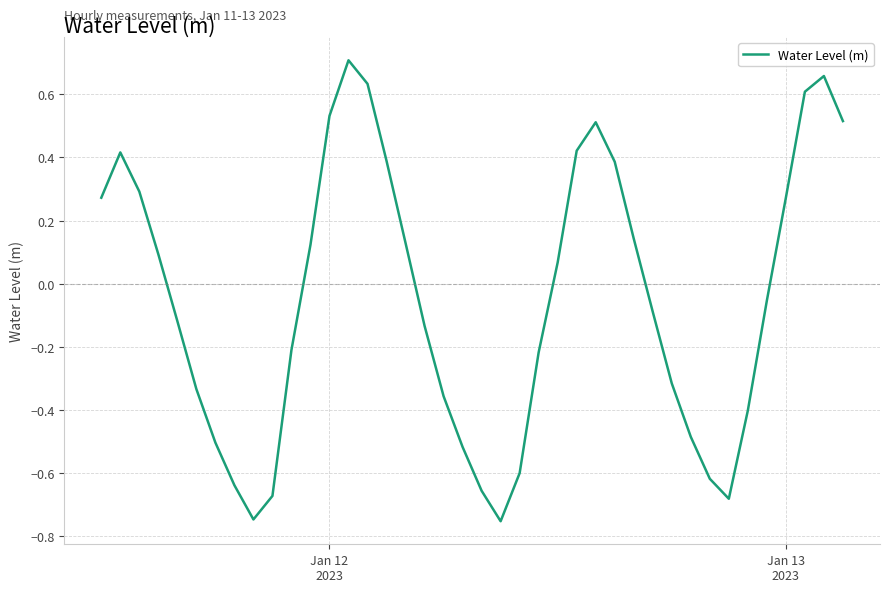

Does the chart have visible grid lines?

Yes